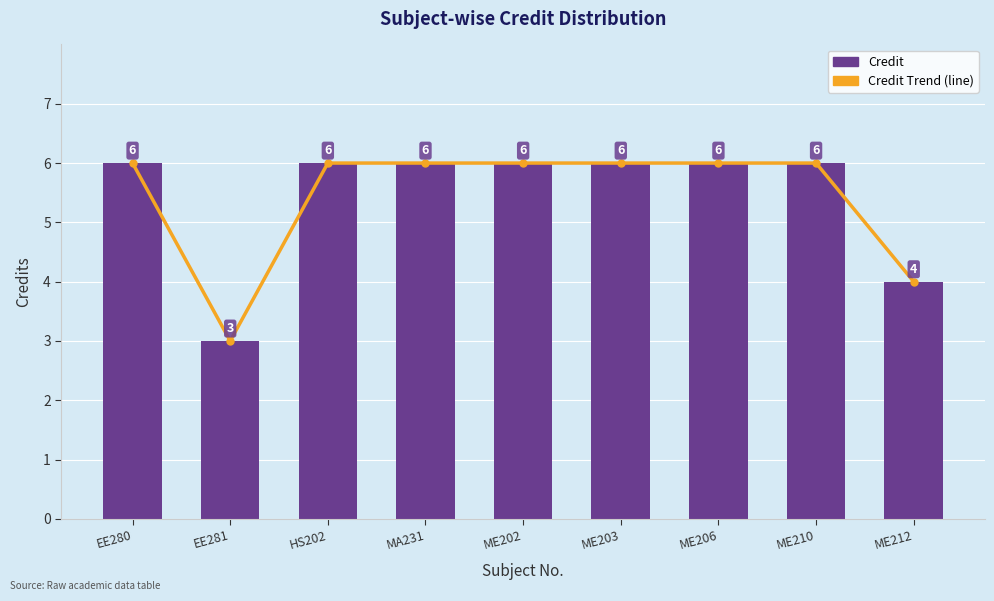

Rank the series at ME202 from lowest to highest value.

Credit Trend, Credit